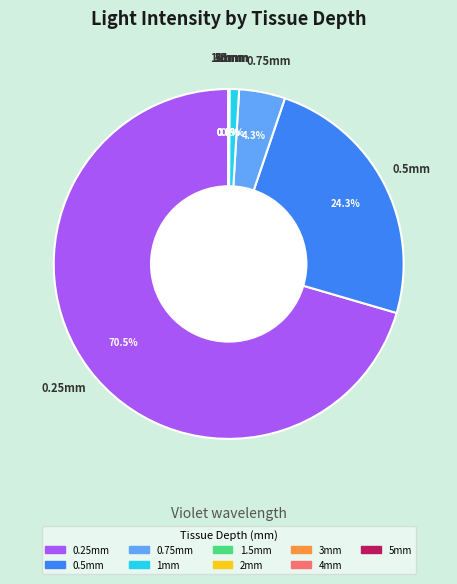

What is the smallest slice in the pie chart?

5